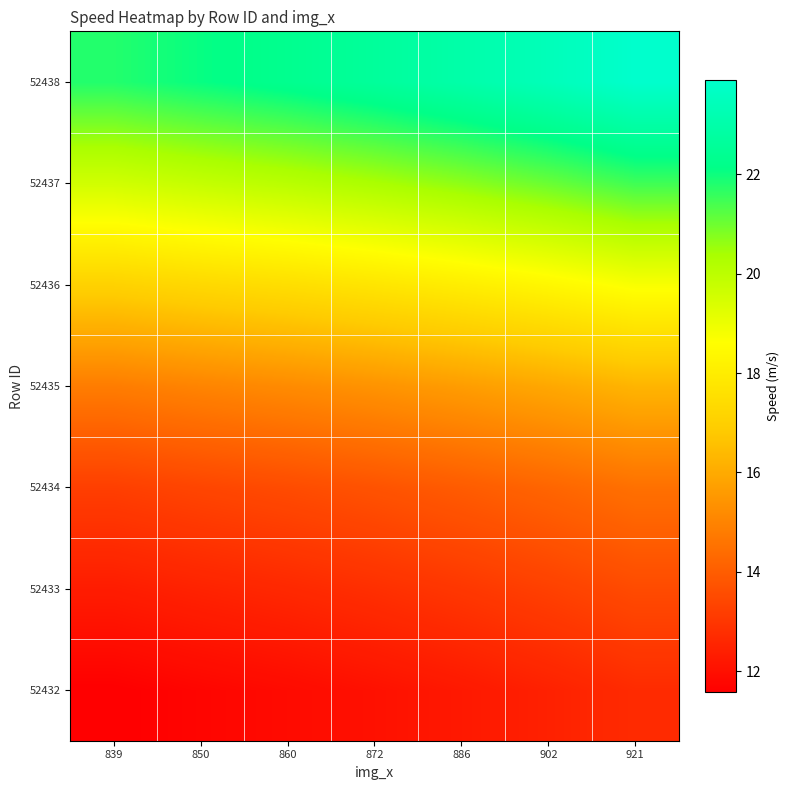

What is the difference between the highest and lowest values at 886?

10.8